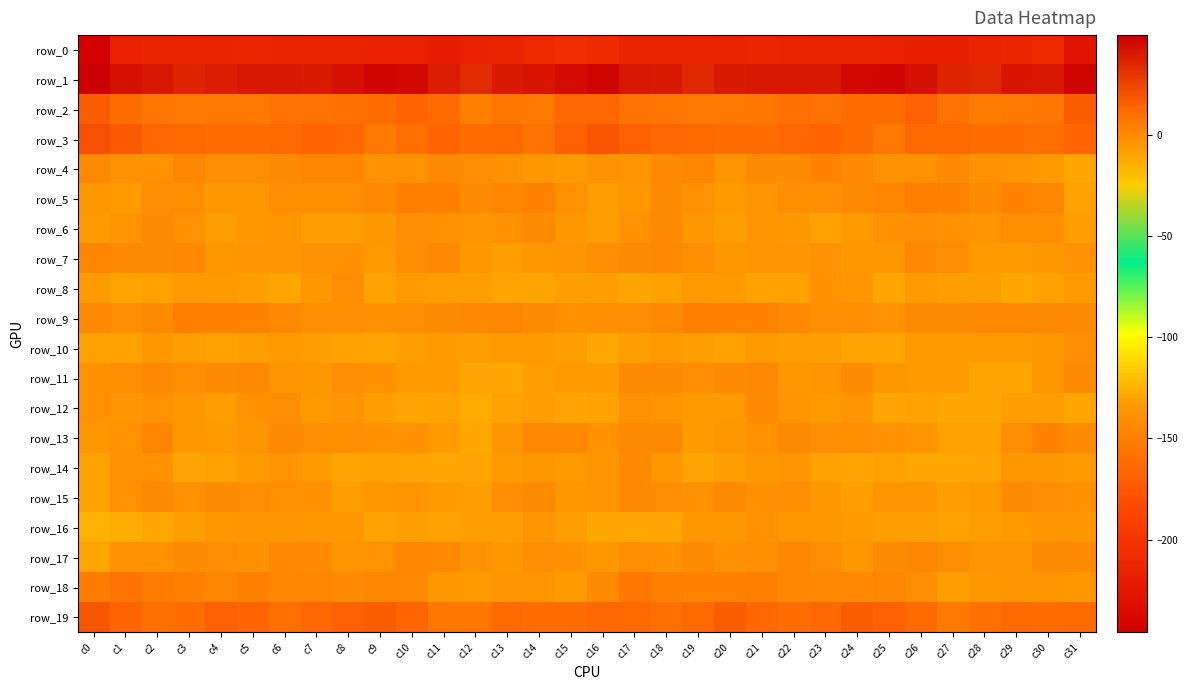

What is the average value of the row_11 series?

-4.1